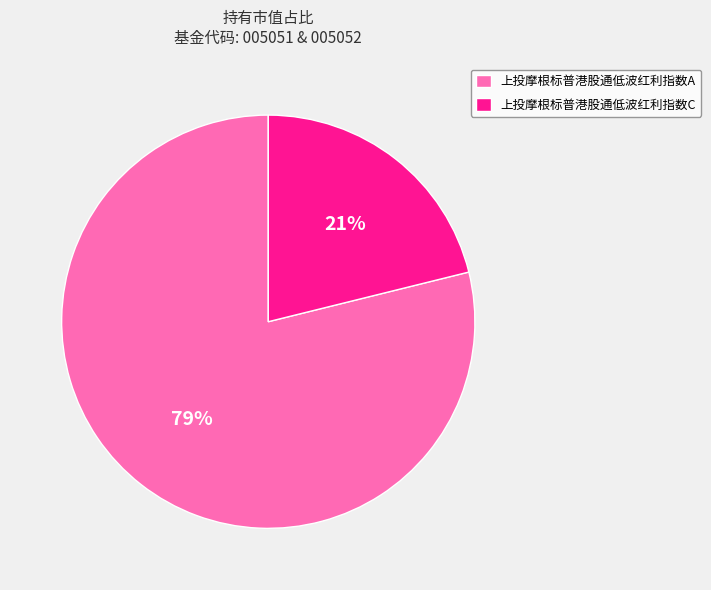

To the nearest percent, what is the combined percentage of 上投摩根标普港股通低波红利指数C and 上投摩根标普港股通低波红利指数A?

100%